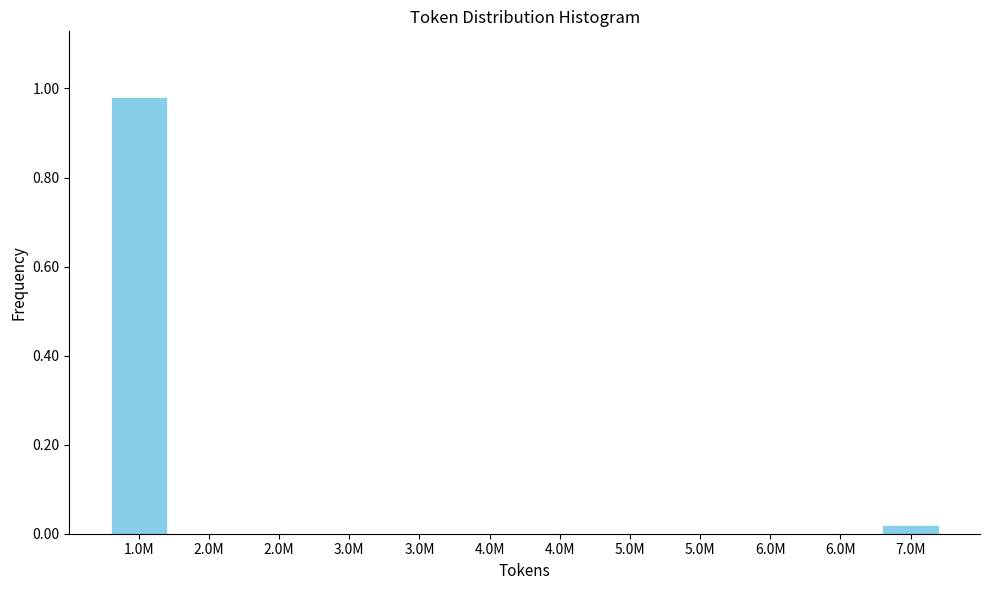

Count the number of data series in this chart.

1